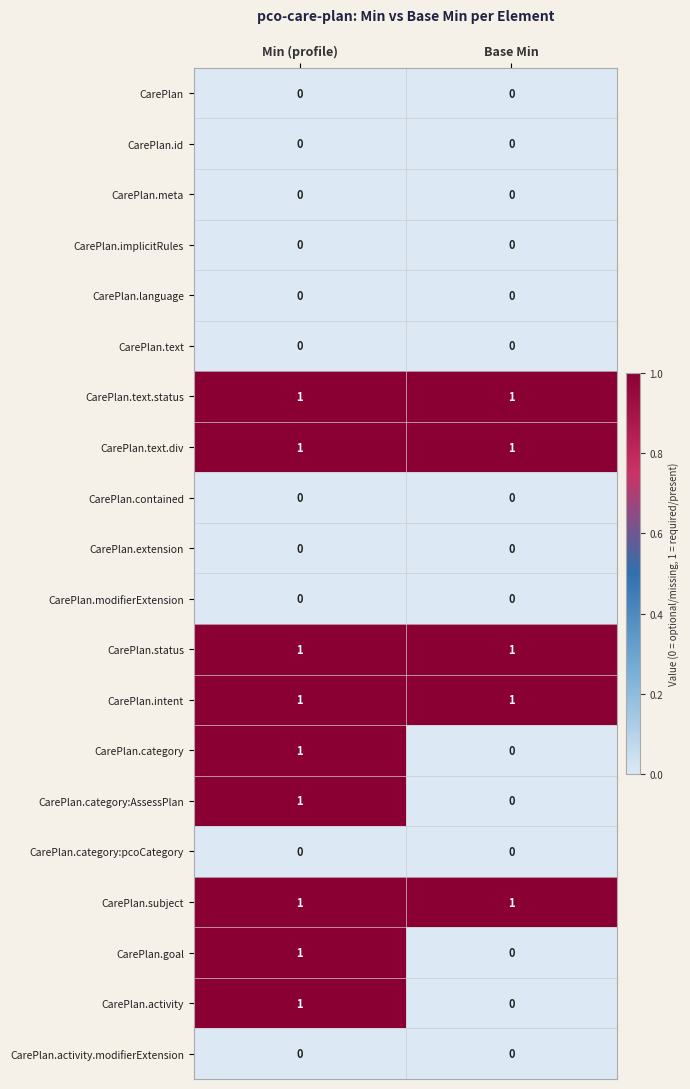

Where is CarePlan.goal nearest to the value 0?

Base Min